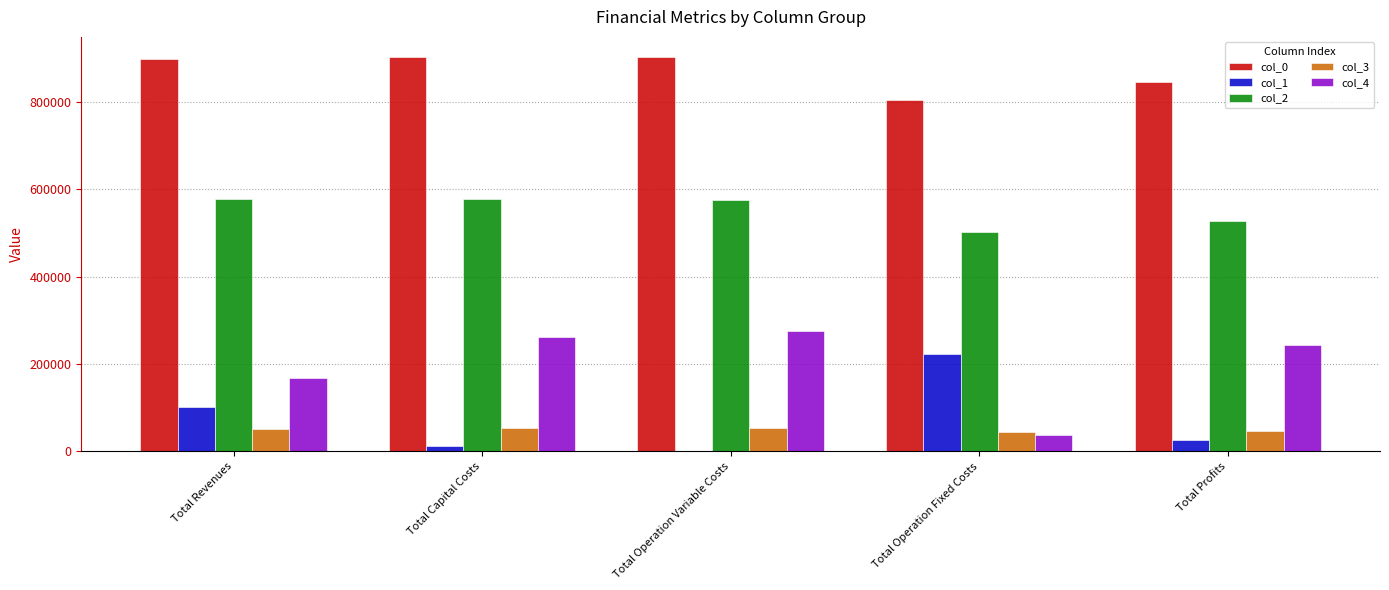

The value of col_4 at Total Capital Costs is 371278.4. True or false?

False